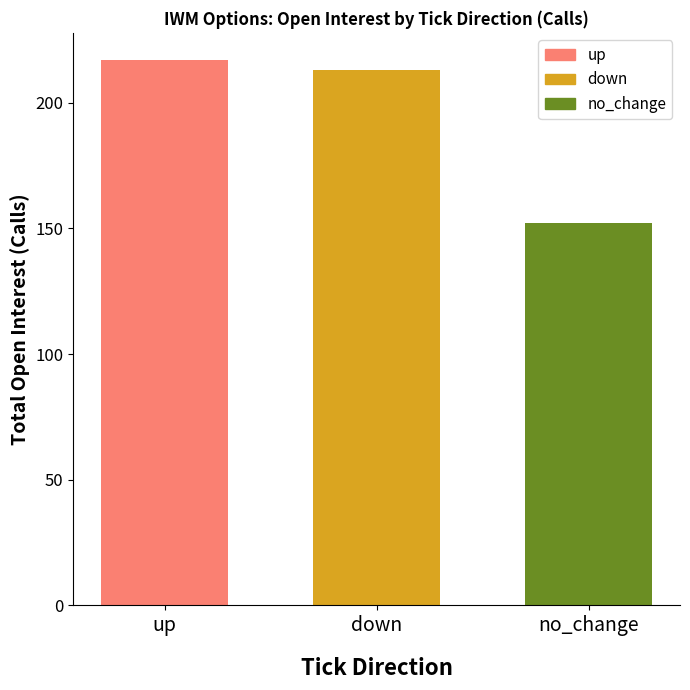

What is the difference between the second highest and minimum values?

61